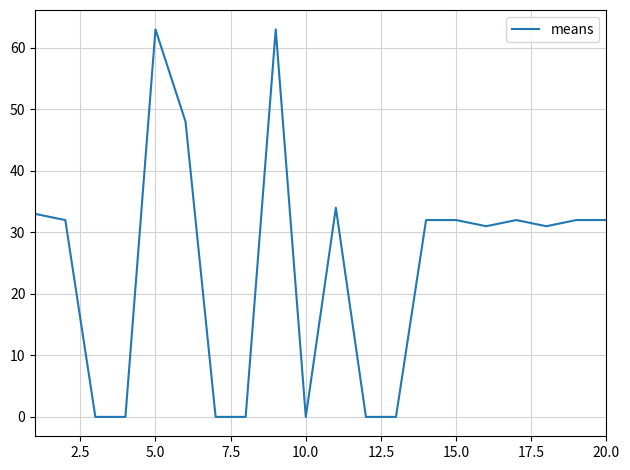

What is the difference between the maximum and minimum values?

63